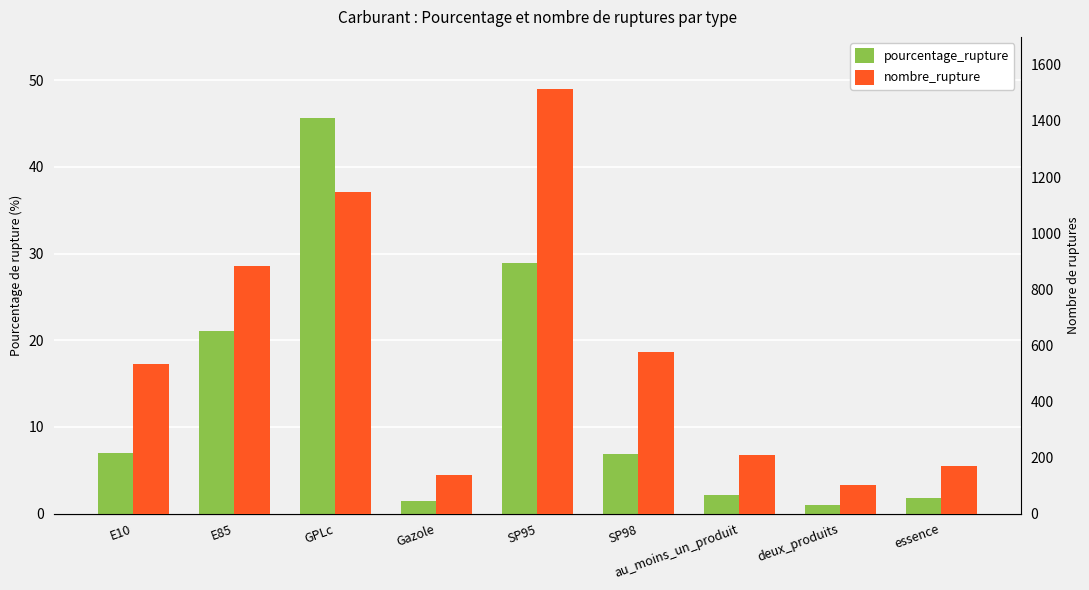

How many values in the pourcentage_rupture series are below 6?

4